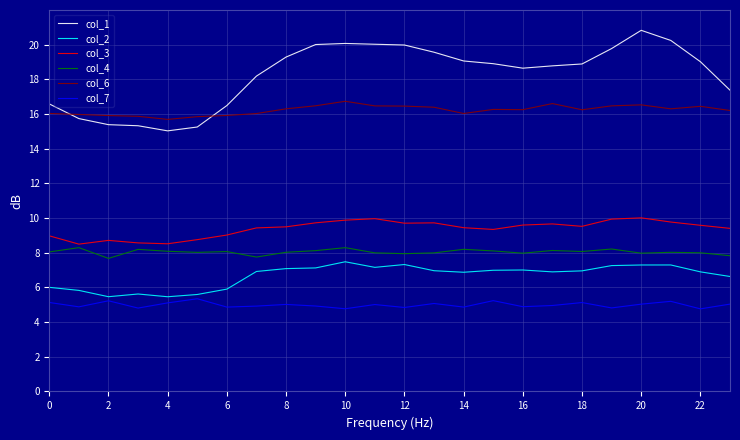

Which series has the largest total across all categories?

col_1